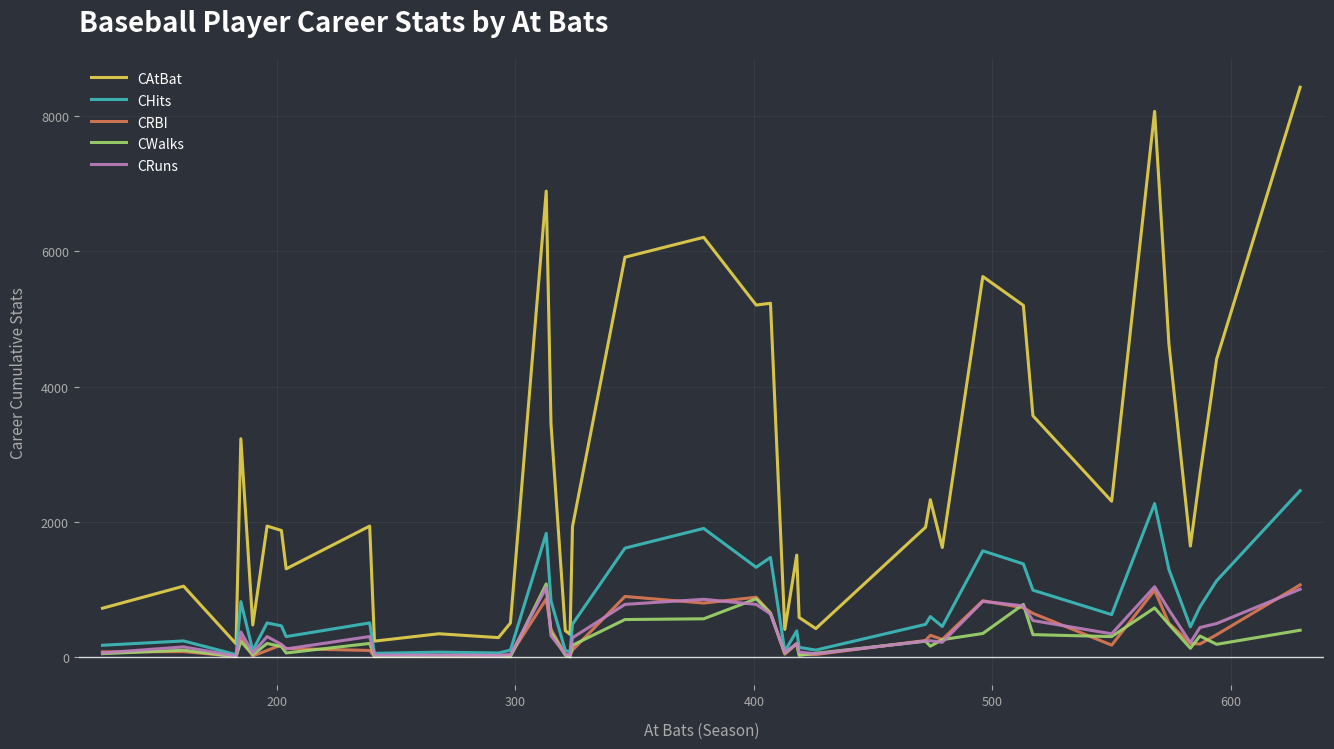

What is the maximum value shown in the chart?

8424